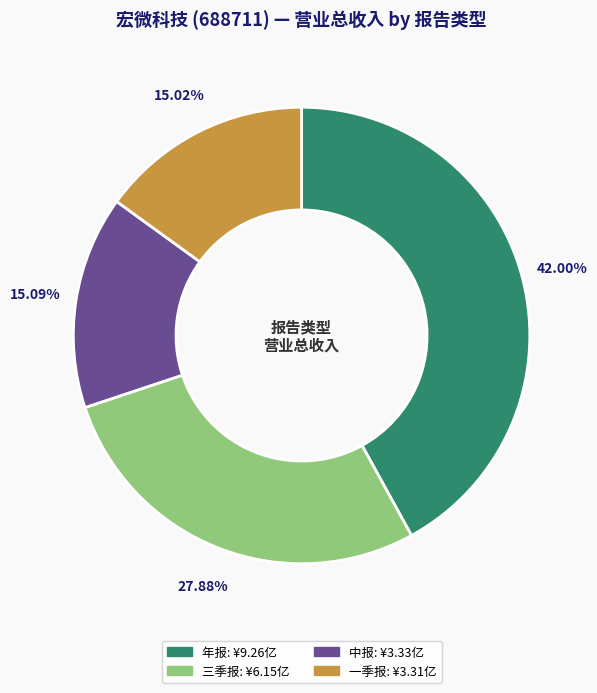

To the nearest percent, what percentage of the pie is 三季报?

28%